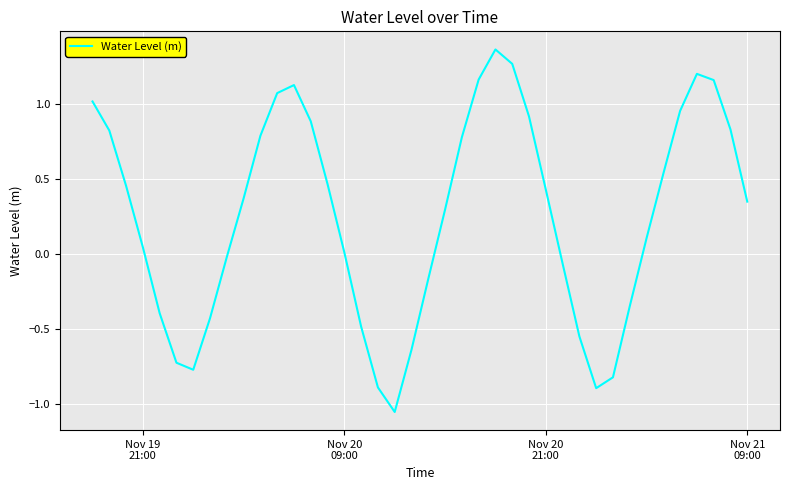

What is the difference between the maximum and minimum values?

2.4